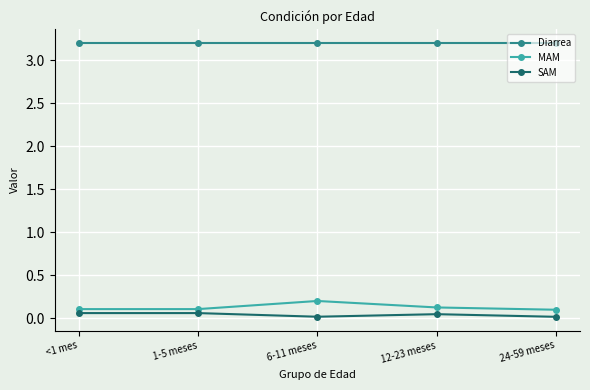

Which series has the largest total across all categories?

Diarrea